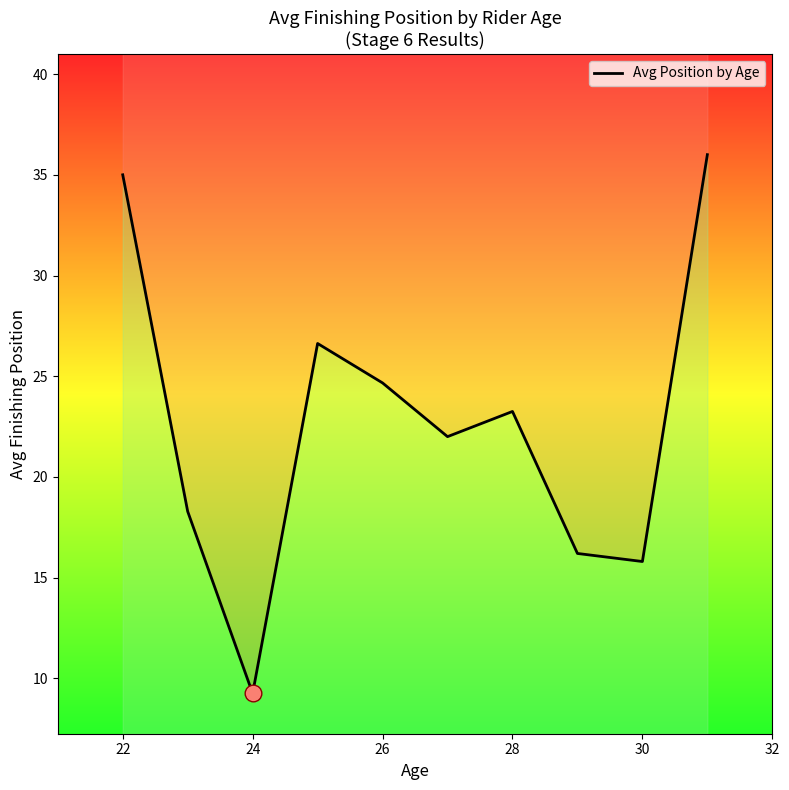

Where is the first local minimum?

24